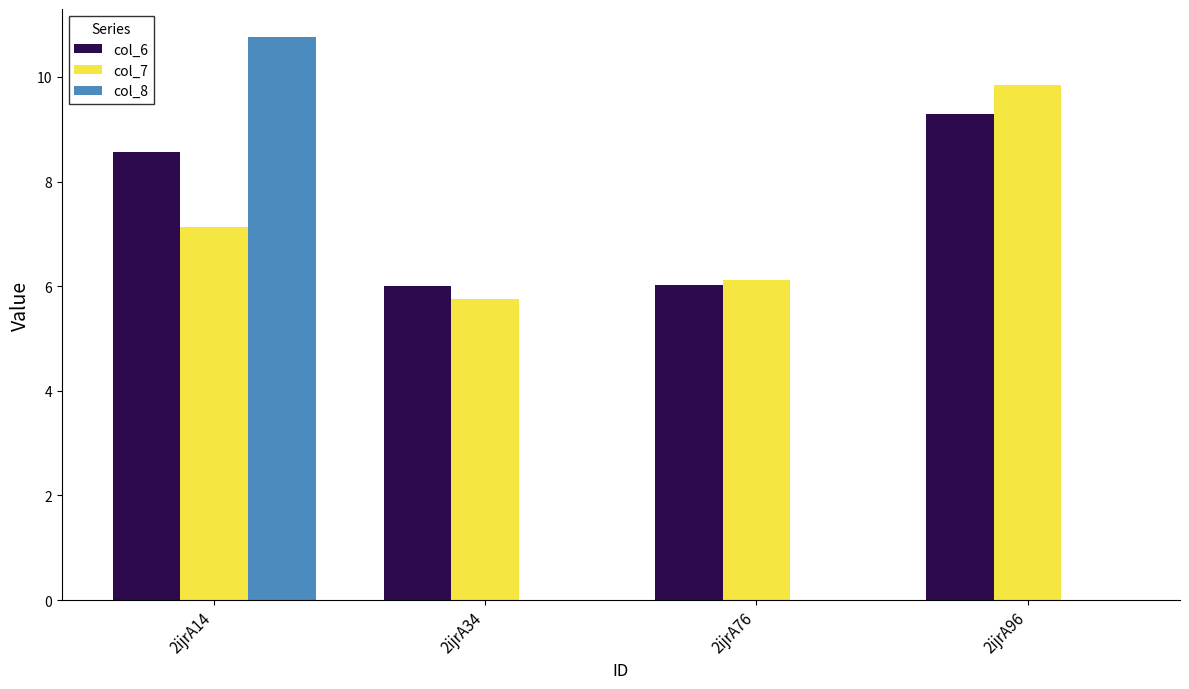

Which series changed the most between 2ijrA14 and 2ijrA96?

col_8